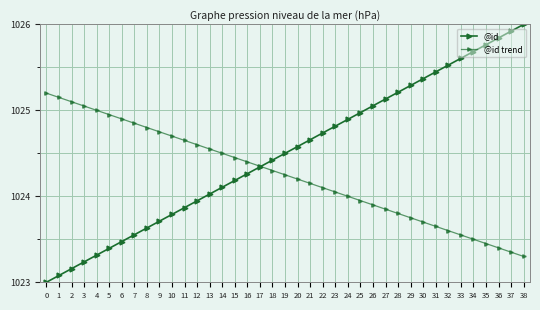

What is the sum of all @id trend values?

39945.8